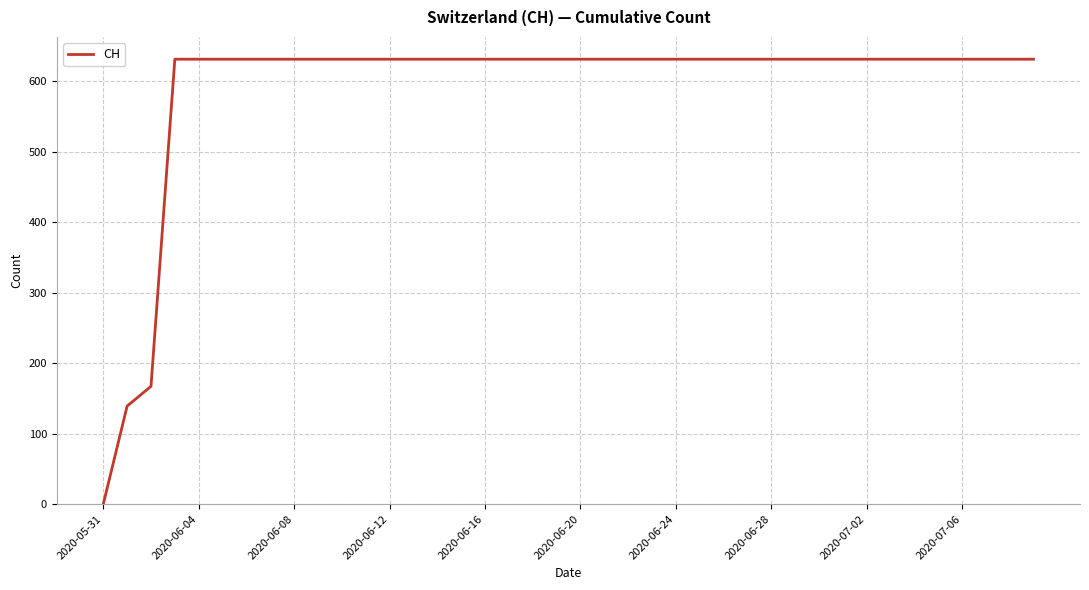

Does the chart have visible grid lines?

Yes